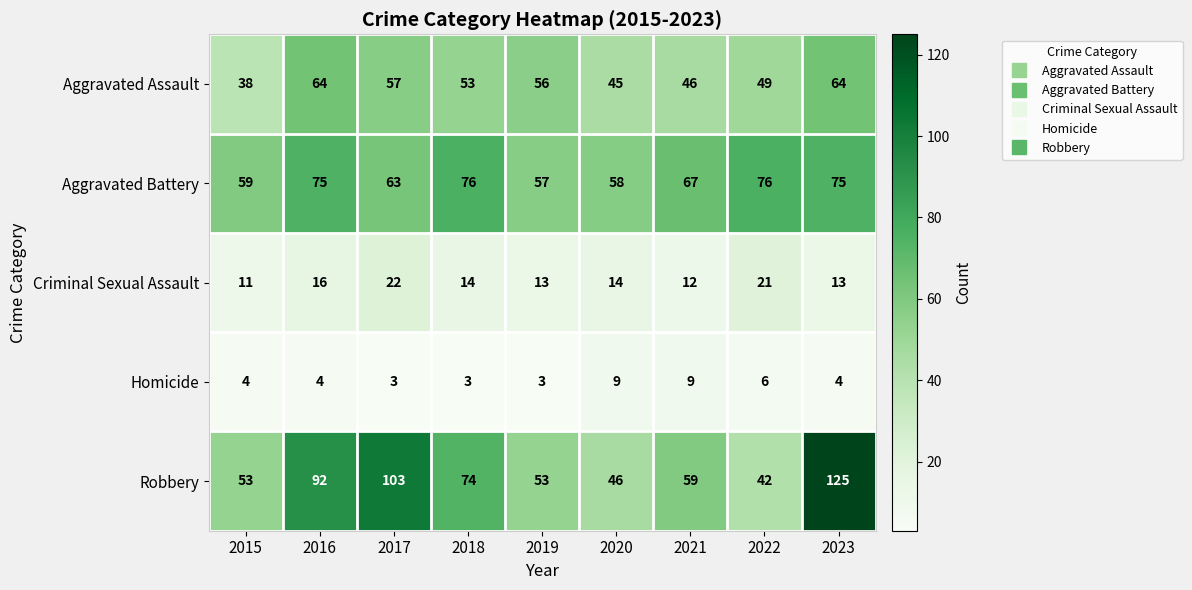

What is the greatest value displayed?

125